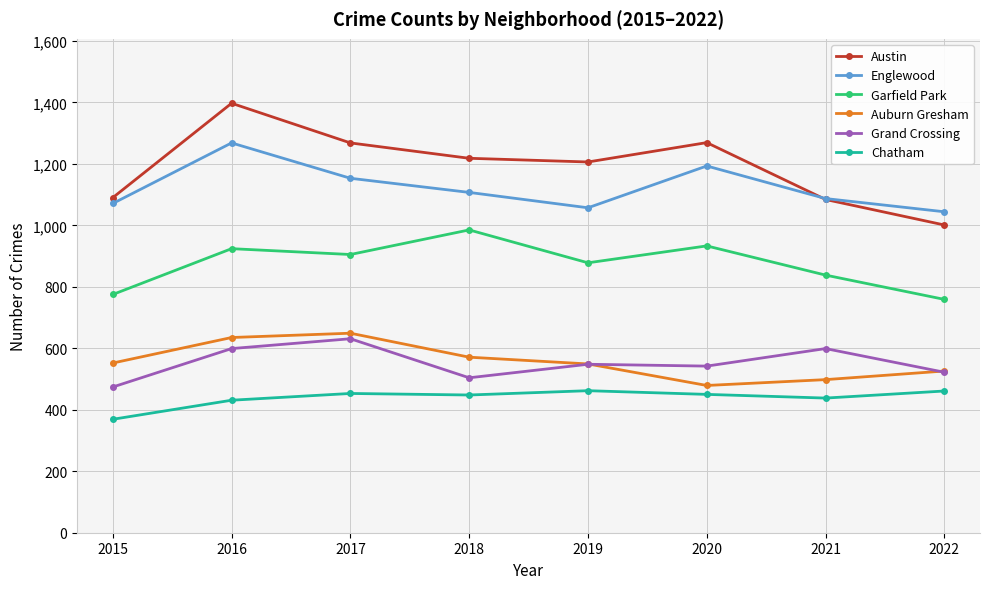

True or false: Austin and Garfield Park cross at least once.

False